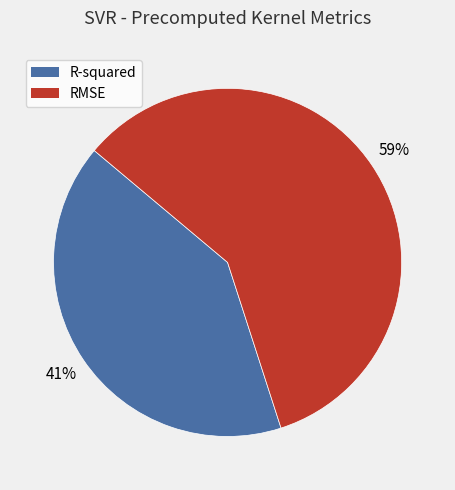

Combined, do R-squared and RMSE account for over 50%?

Yes